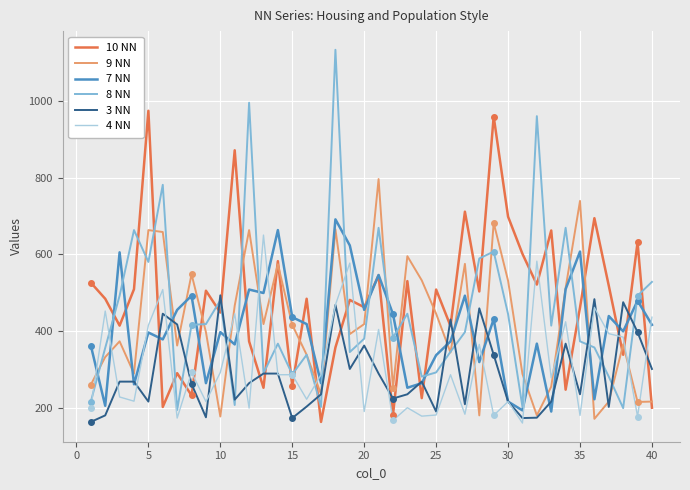

Which series ends up on top after the final intersection of 9 NN and 4 NN?

4 NN